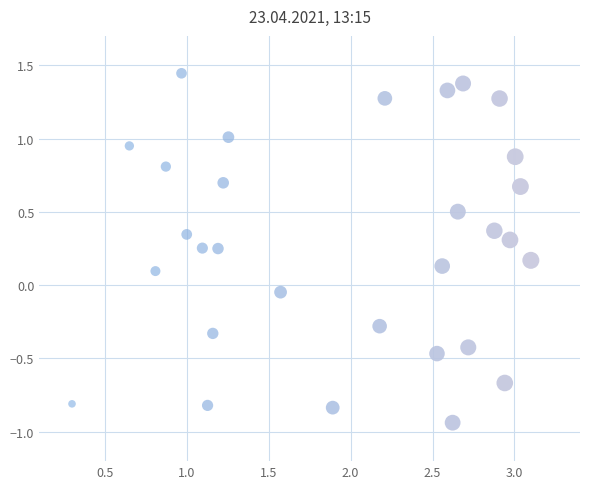

What is the range of X values (max minus min)?

2.8